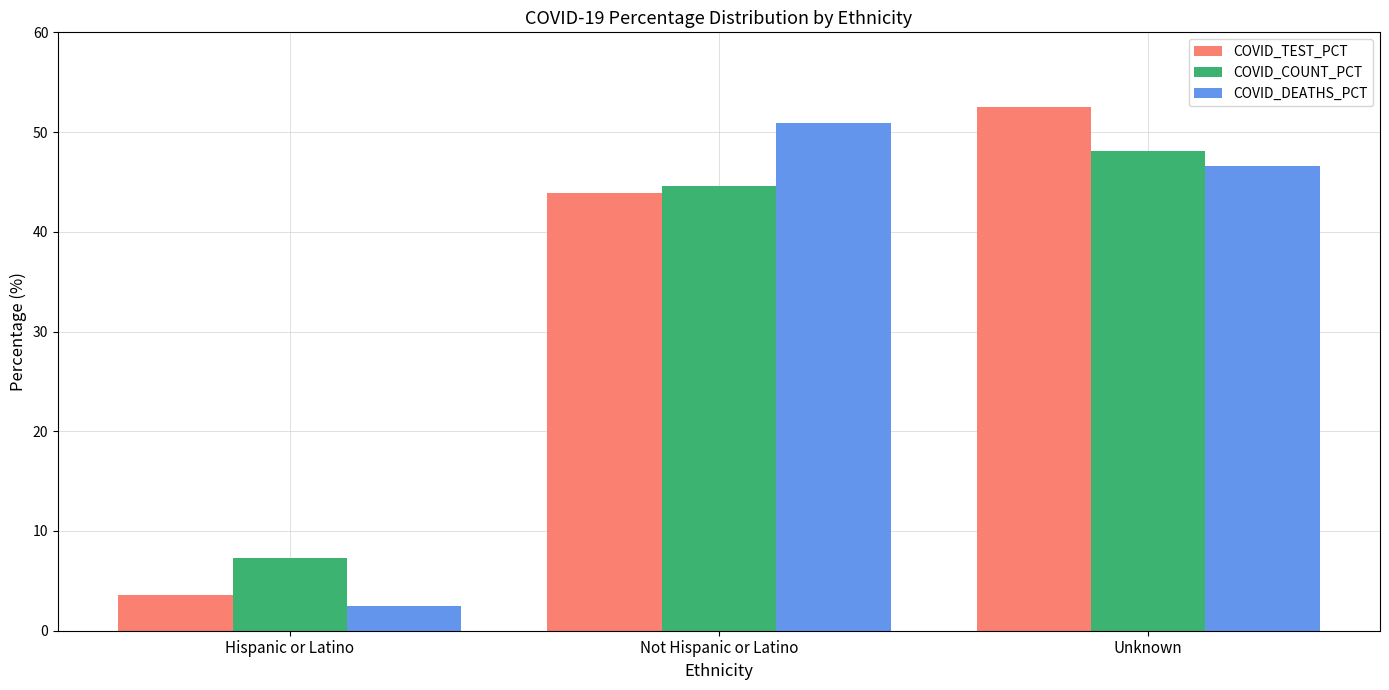

Which series changed the most between Not Hispanic or Latino and Unknown?

COVID_TEST_PCT